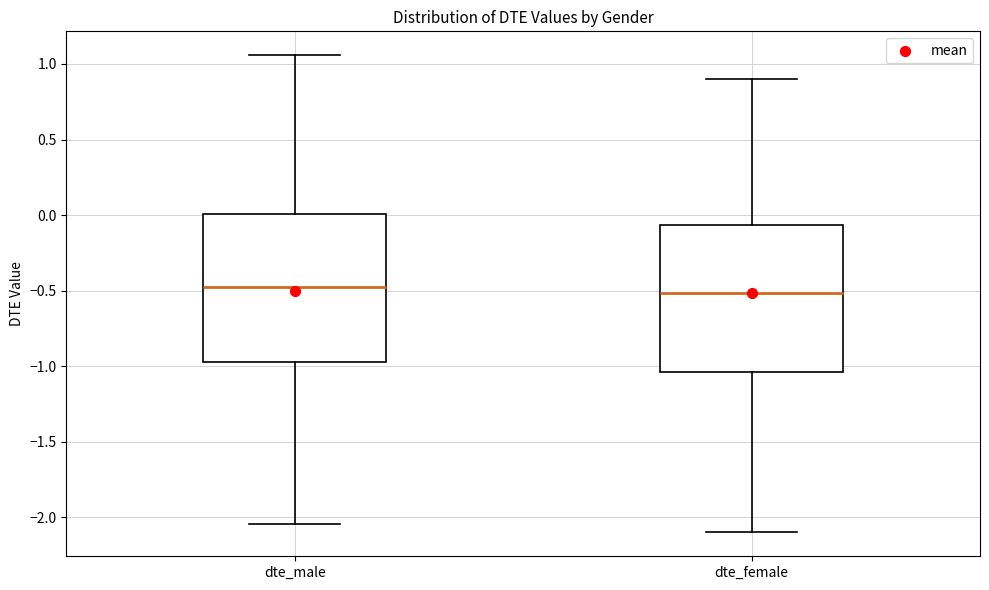

Reading left to right, transcribe this box plot: for each box, give where its median line is, the range the box spans, and where its two whiskers end, as read against the y-axis. The values are not printed on the chart, so give them approximately, as read against the axis.

dte_male: median -0.50, box -0.95 to 0.00, whiskers -2.05 to 1.05
dte_female: median -0.50, box -1.05 to -0.05, whiskers -2.10 to 0.90